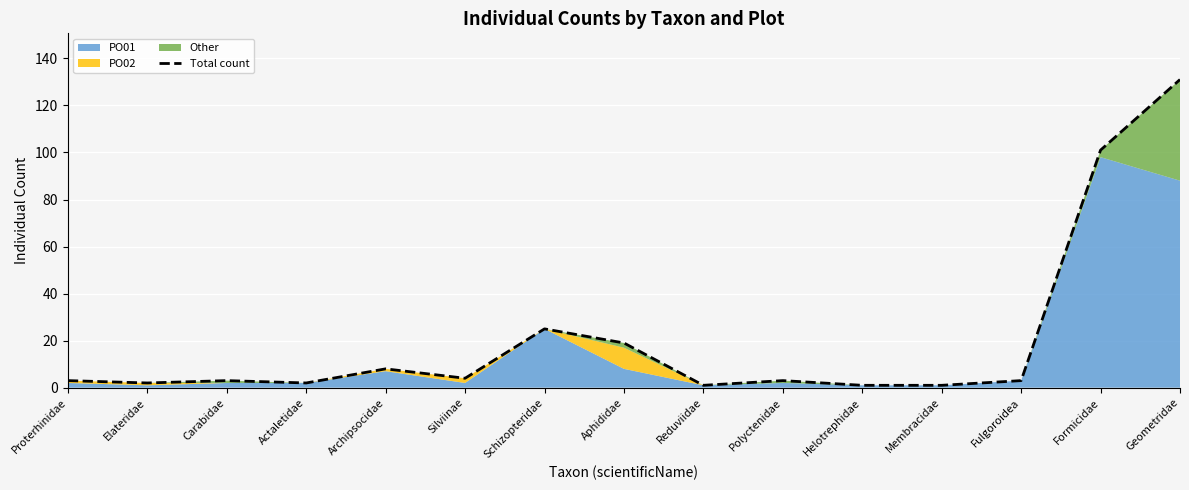

Where is the first local minimum?

Elateridae